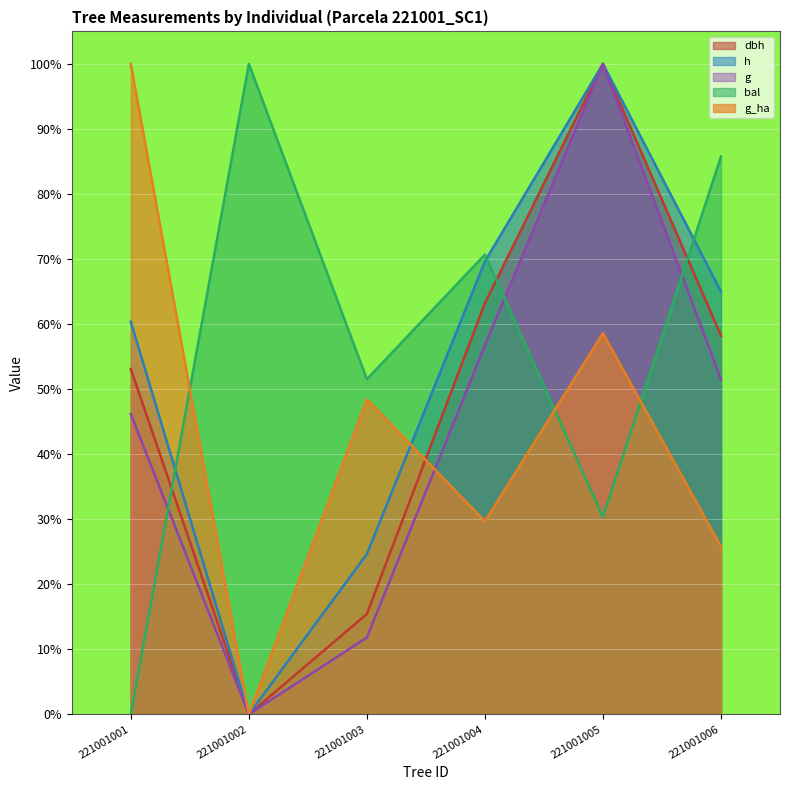

How many times do h and bal cross each other?

3